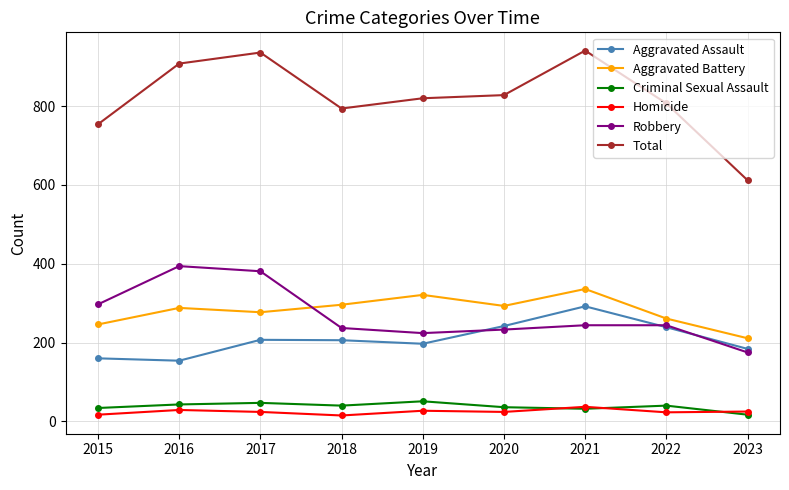

Which series has the largest total across all categories?

Total